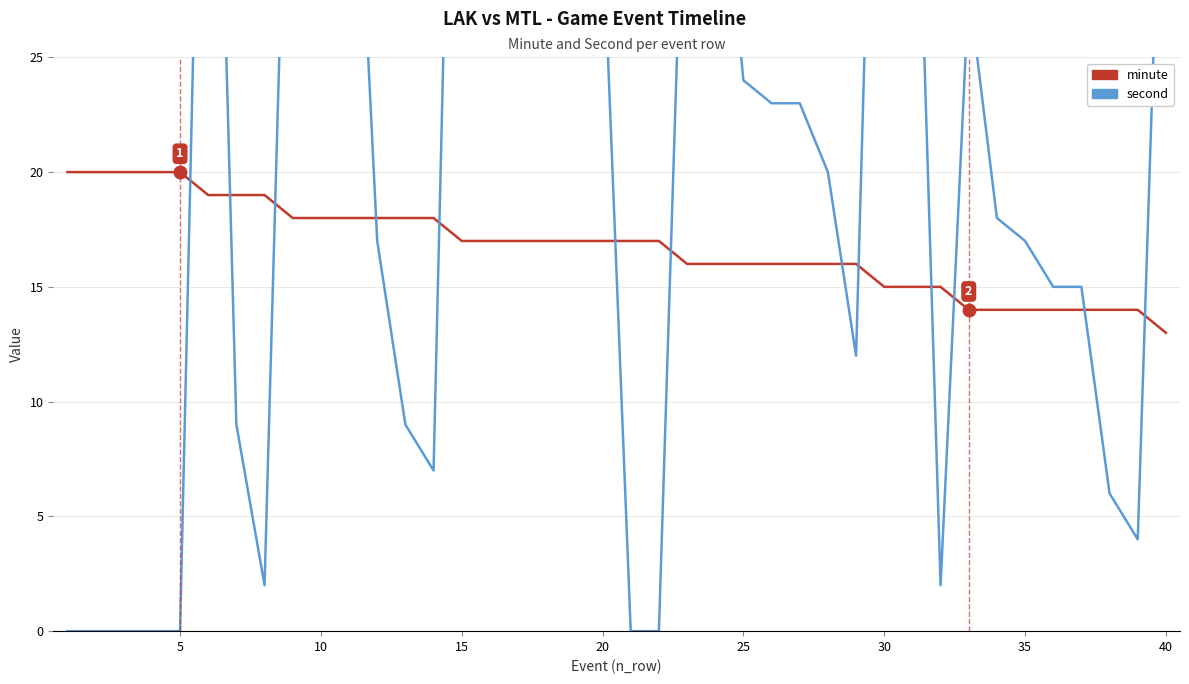

Reading left to right, what are all the values shown in this chart?

minute: 20	20	20	20	20	19	19	19	18	18	18	18	18	18	17	17	17	17	17	17	17	17	16	16	16	16	16	16	16	15	15	15	14	14	14	14	14	14	14	13
second: 0	0	0	0	0	54	9	2	46	42	42	17	9	7	59	58	58	43	31	31	0	0	39	37	24	23	23	20	12	56	42	2	28	18	17	15	15	6	4	42